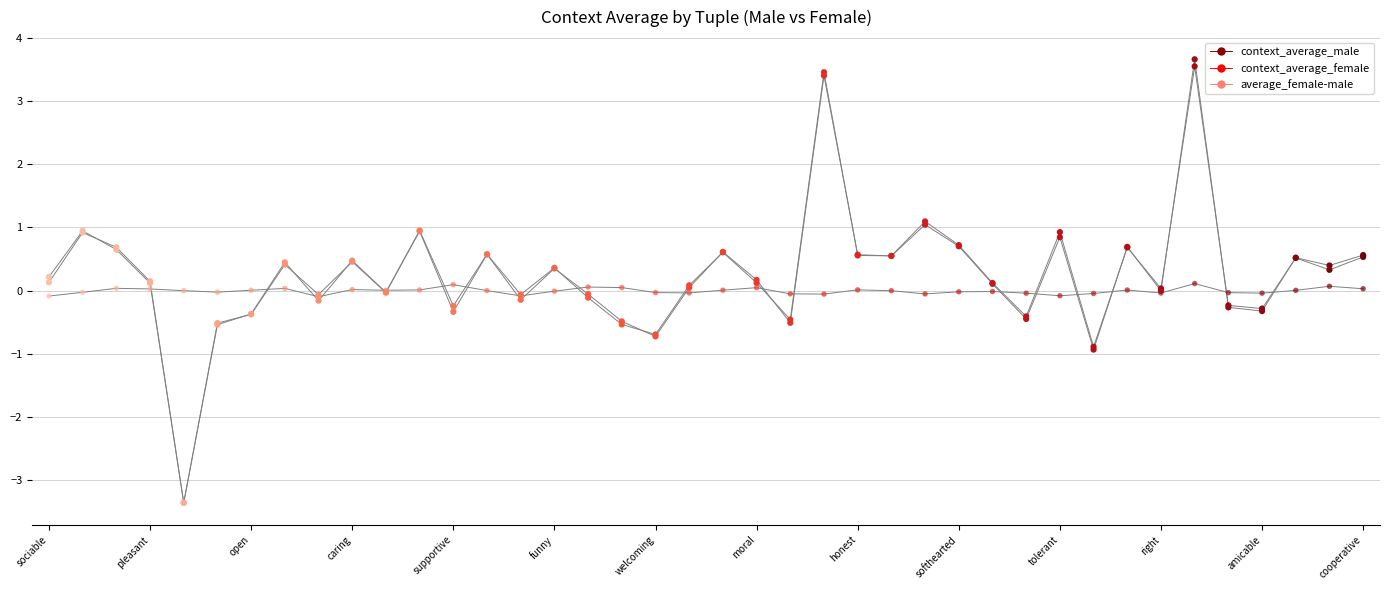

What is the total value across all series at ('evil', 'good')?

-1.9